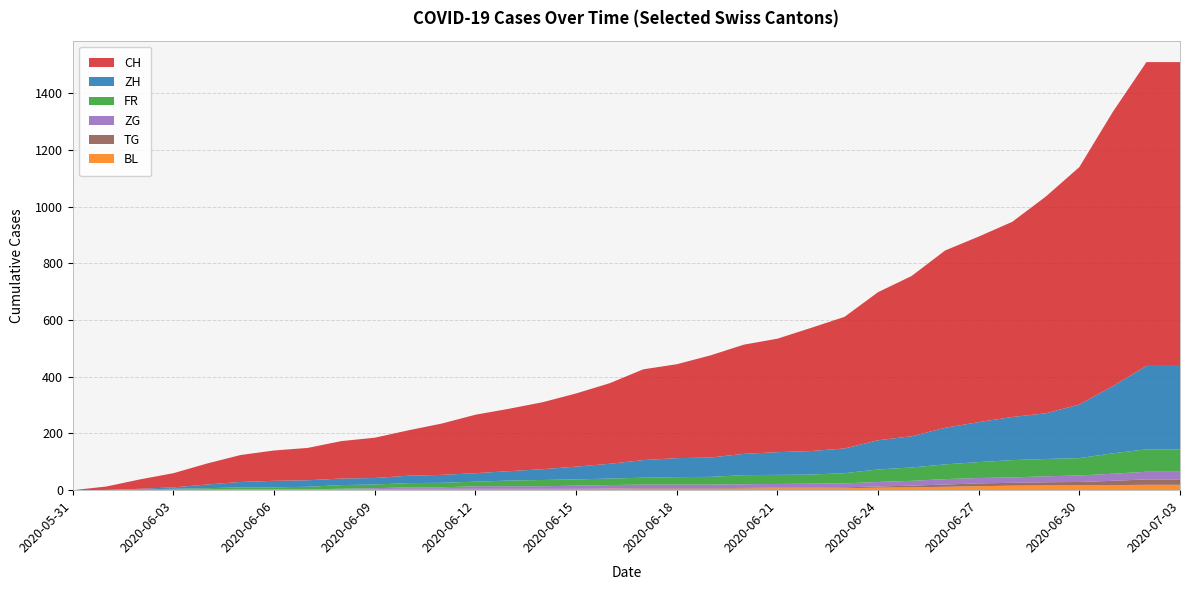

Reading left to right, what are all the values shown in this chart?

CH: 0	12	33	50	74	95	107	114	132	142	160	181	206	220	236	258	284	320	331	360	385	400	434	464	522	565	625	654	688	764	837	967	1071	1071
ZH: 0	0	2	5	13	19	23	23	23	23	26	28	30	33	38	45	52	62	67	68	75	80	83	87	103	110	129	141	152	161	189	237	294	294
FR: 0	0	2	3	5	7	7	9	13	13	15	16	16	20	22	22	23	24	26	27	32	32	32	36	44	47	52	56	61	61	61	72	79	79
BL: 0	1	1	2	2	3	3	3	3	3	4	4	4	4	4	4	5	5	5	5	6	7	7	7	9	10	12	14	16	17	17	18	19	19
ZG: 0	0	0	0	0	0	0	0	1	3	5	5	9	9	9	11	12	13	13	13	13	13	14	14	16	17	19	19	19	21	23	25	27	27
TG: 0	0	0	0	0	0	0	0	1	1	1	1	1	1	1	1	1	2	2	2	2	2	2	3	4	6	8	10	10	11	12	15	19	19